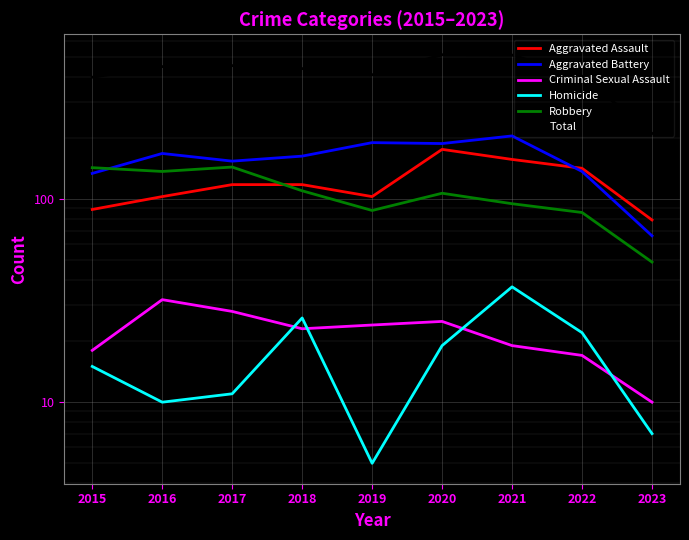

Does the chart display data point markers on the line(s)?

No